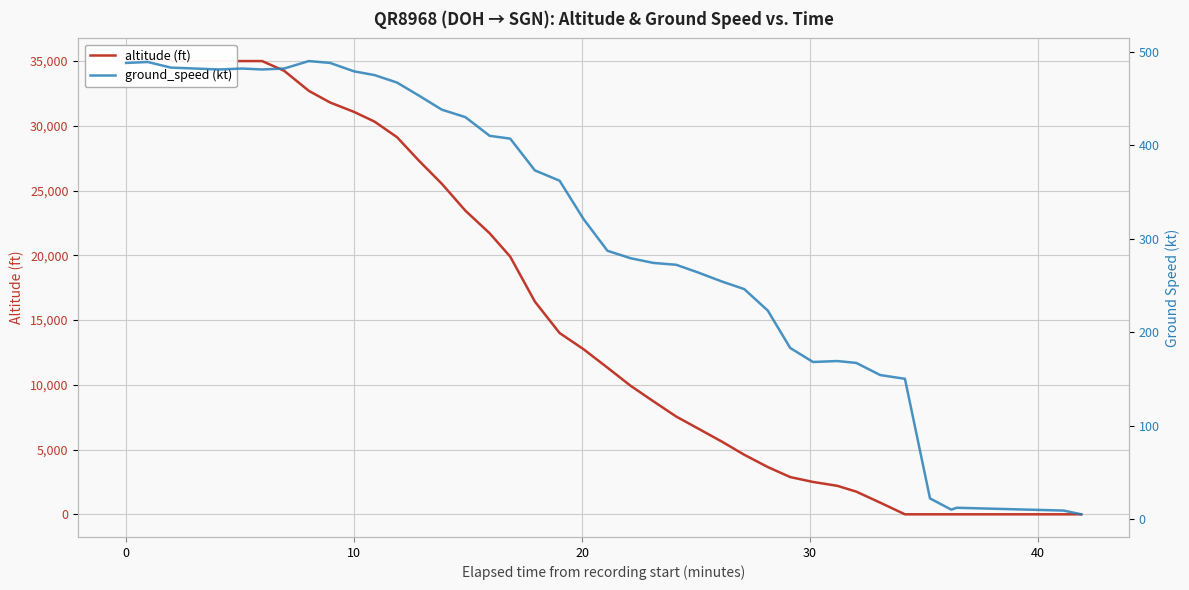

What is the difference between the second highest and second lowest values in the ground_speed (kt) series?

480